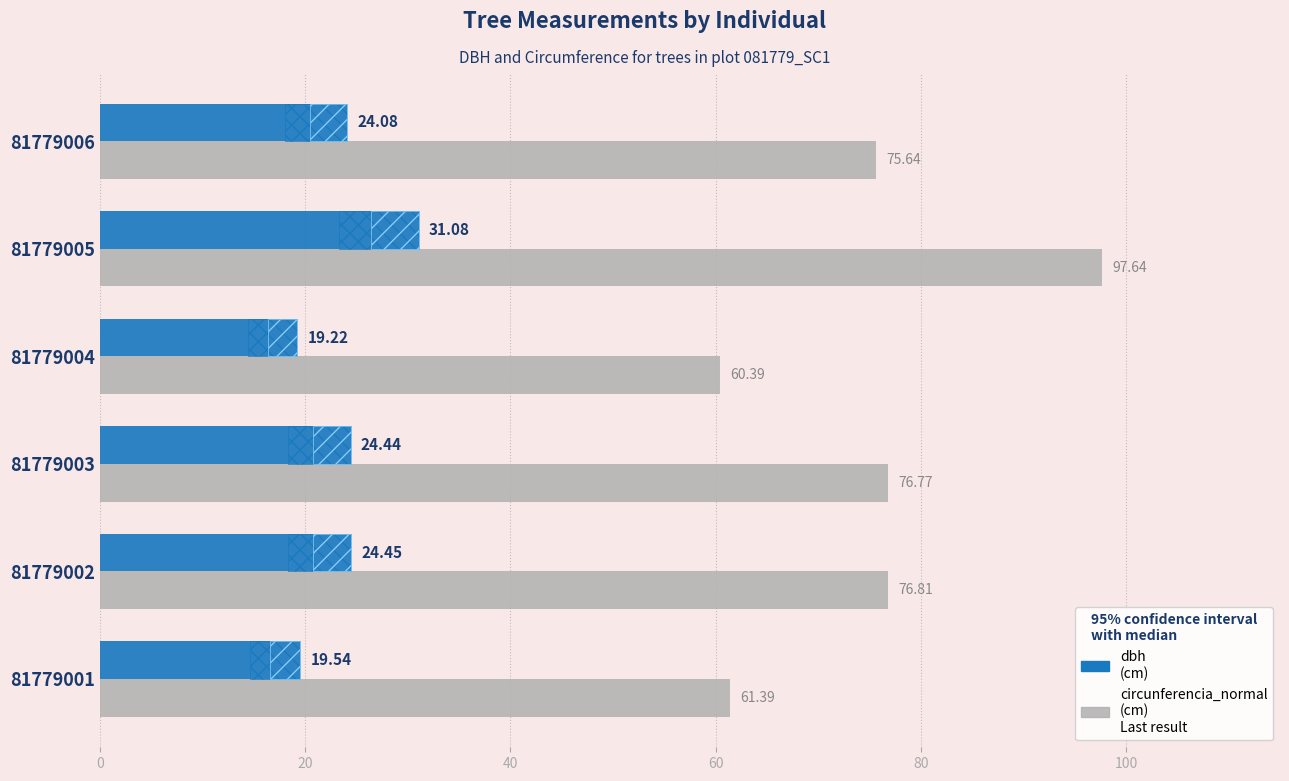

What is the sum of all circunferencia_normal values?

448.6